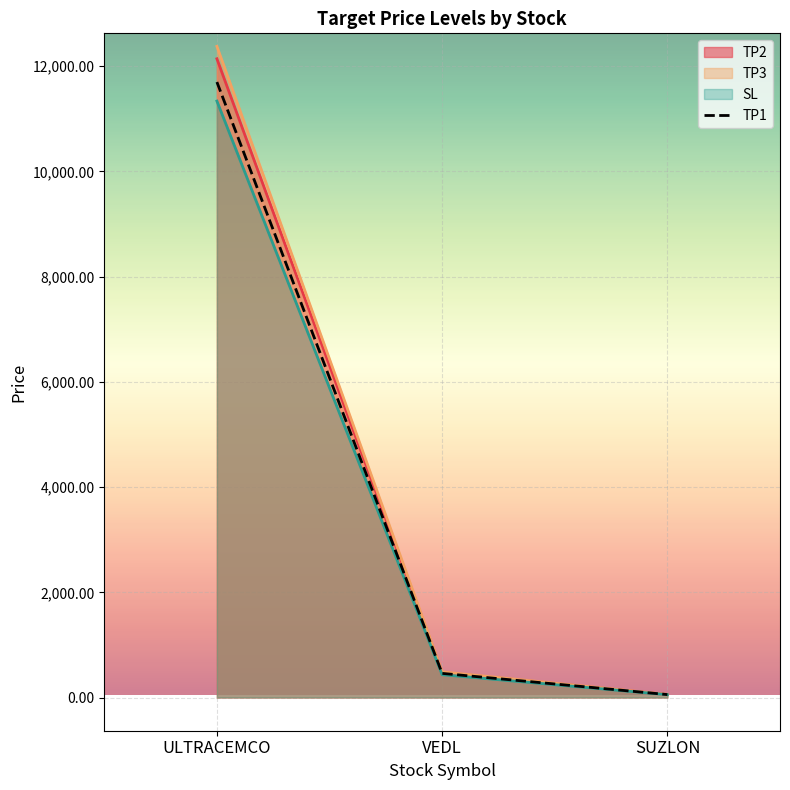

True or false: the data shows 20070.3 at ULTRACEMCO.

False